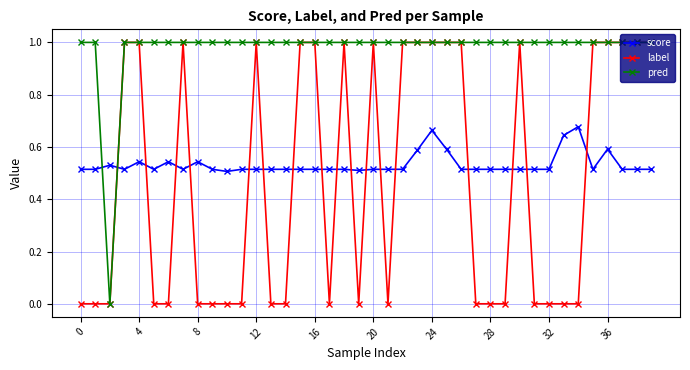

What is the difference between the maximum and second lowest values in the score series?

0.2